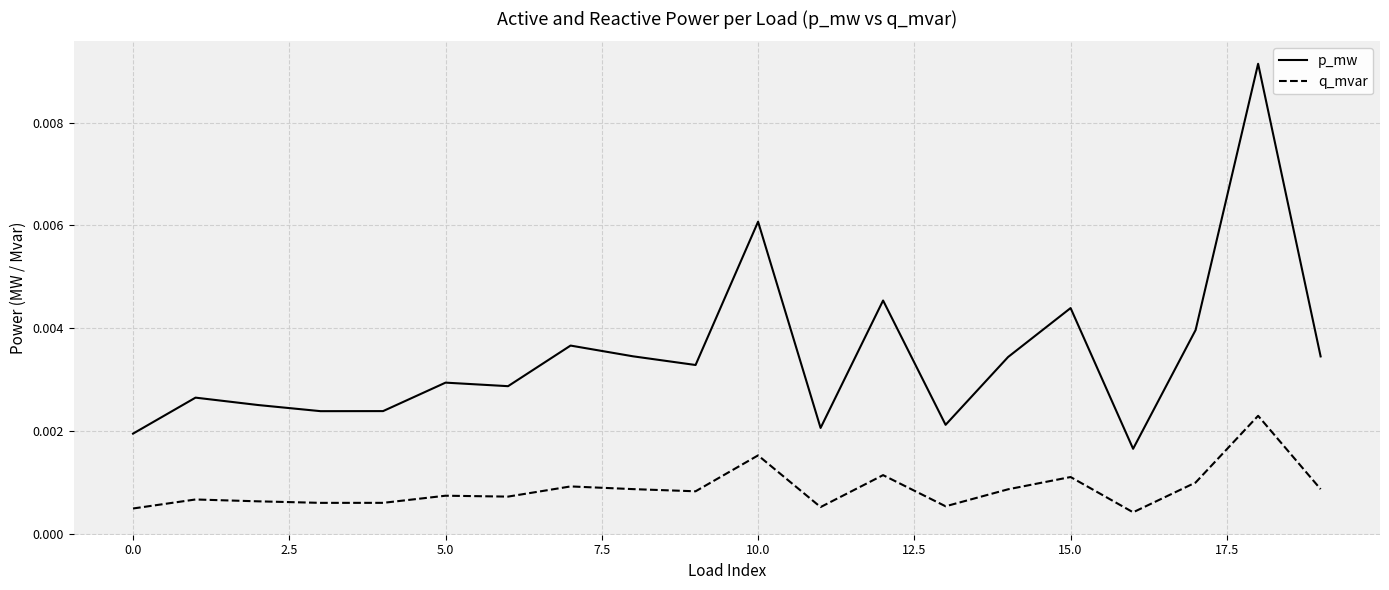

Which series has the widest spread of values?

p_mw